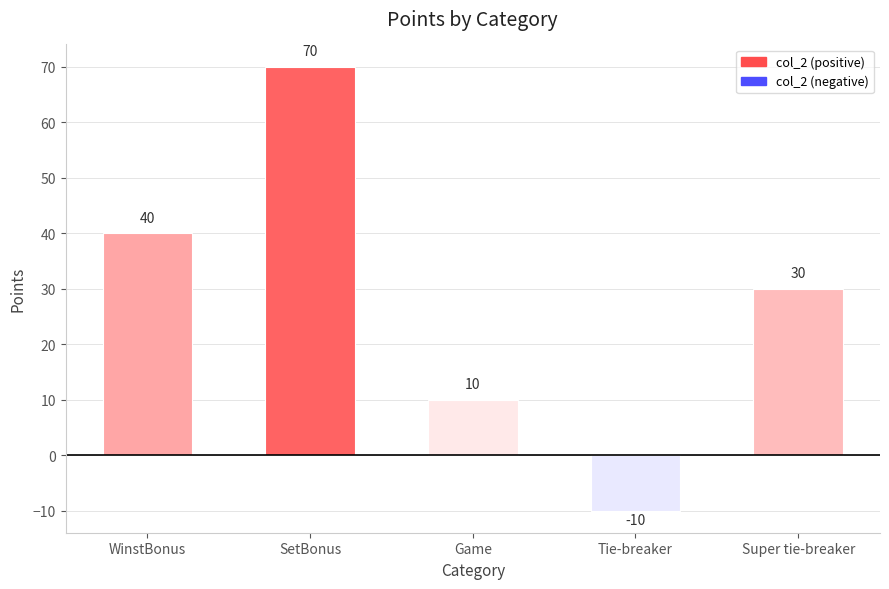

How many values are above zero?

4